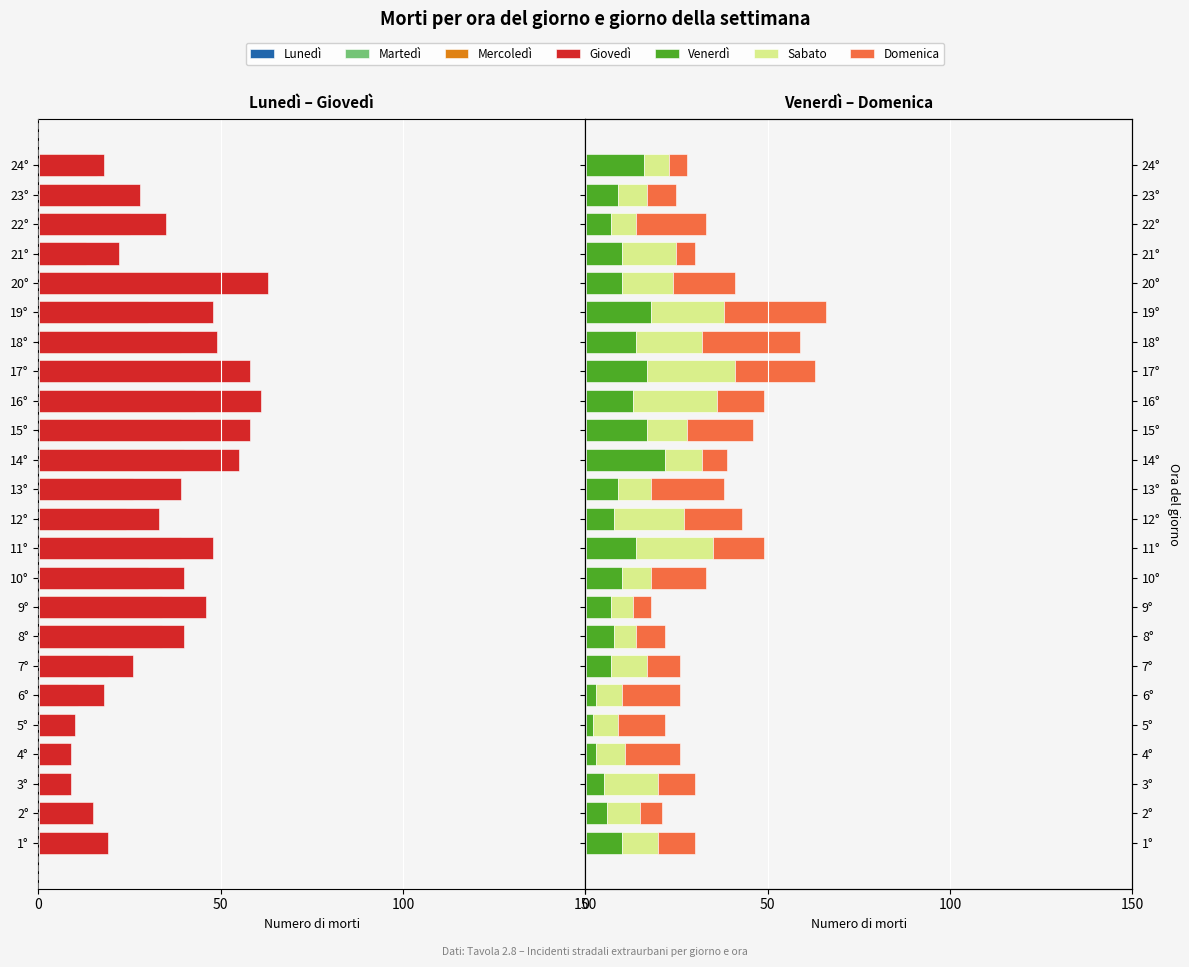

What is the difference between the second highest and minimum values in the Venerdì series?

16